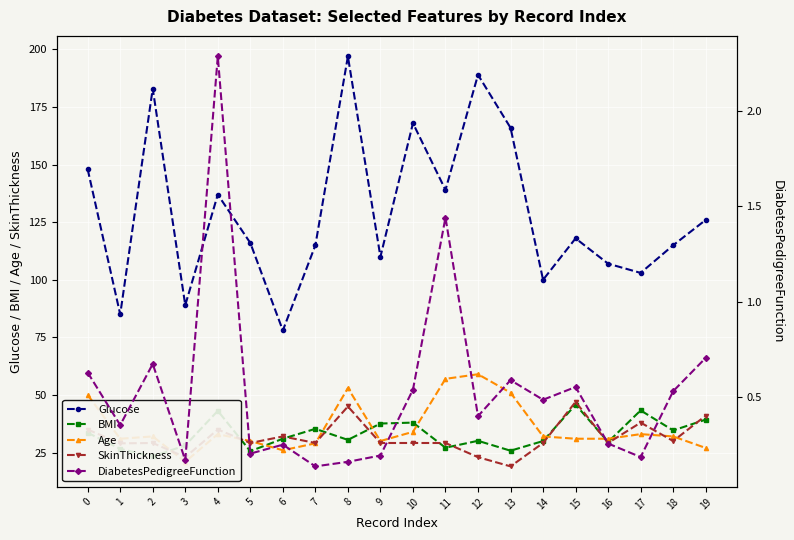

The value of DiabetesPedigreeFunction at 11 is 1.4. True or false?

True